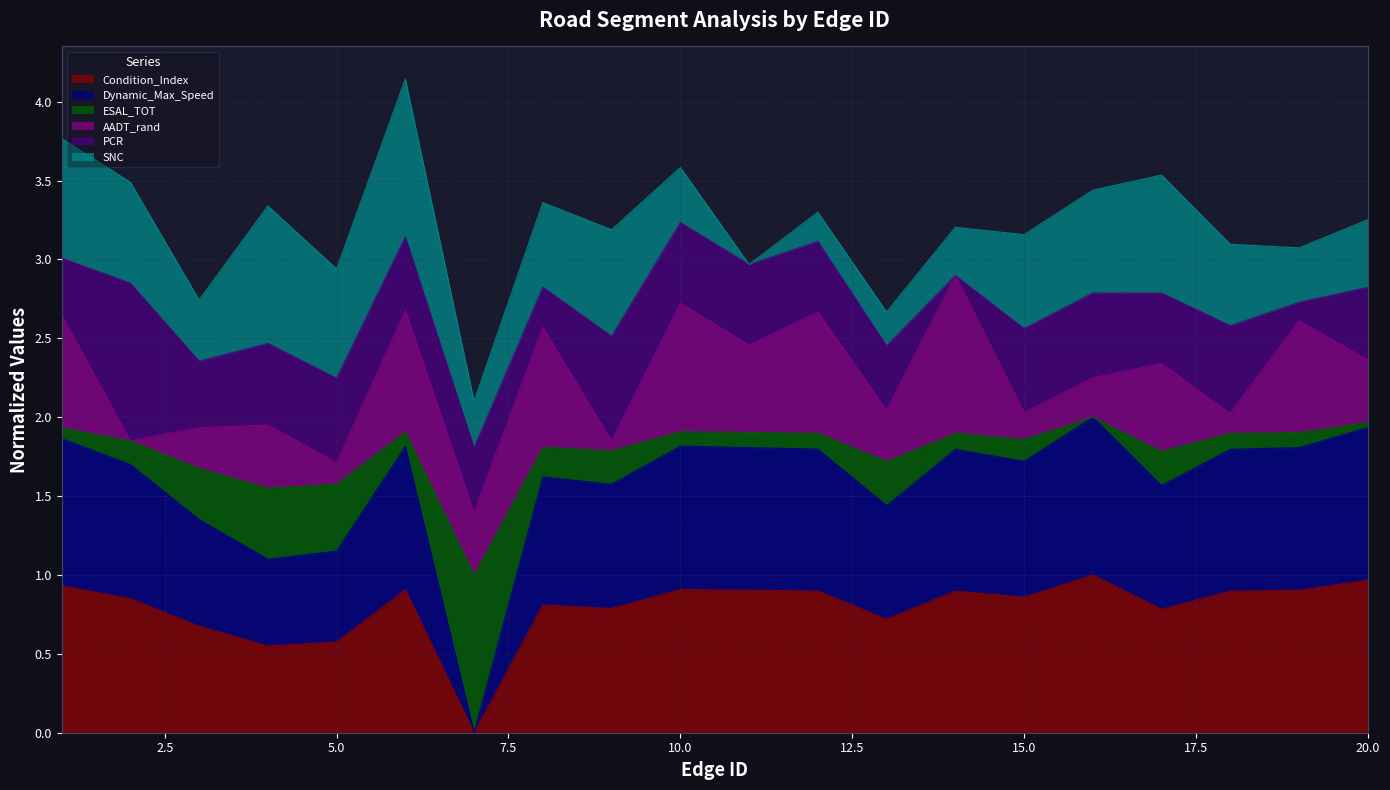

What is the highest value of the Condition_Index series?

1.0